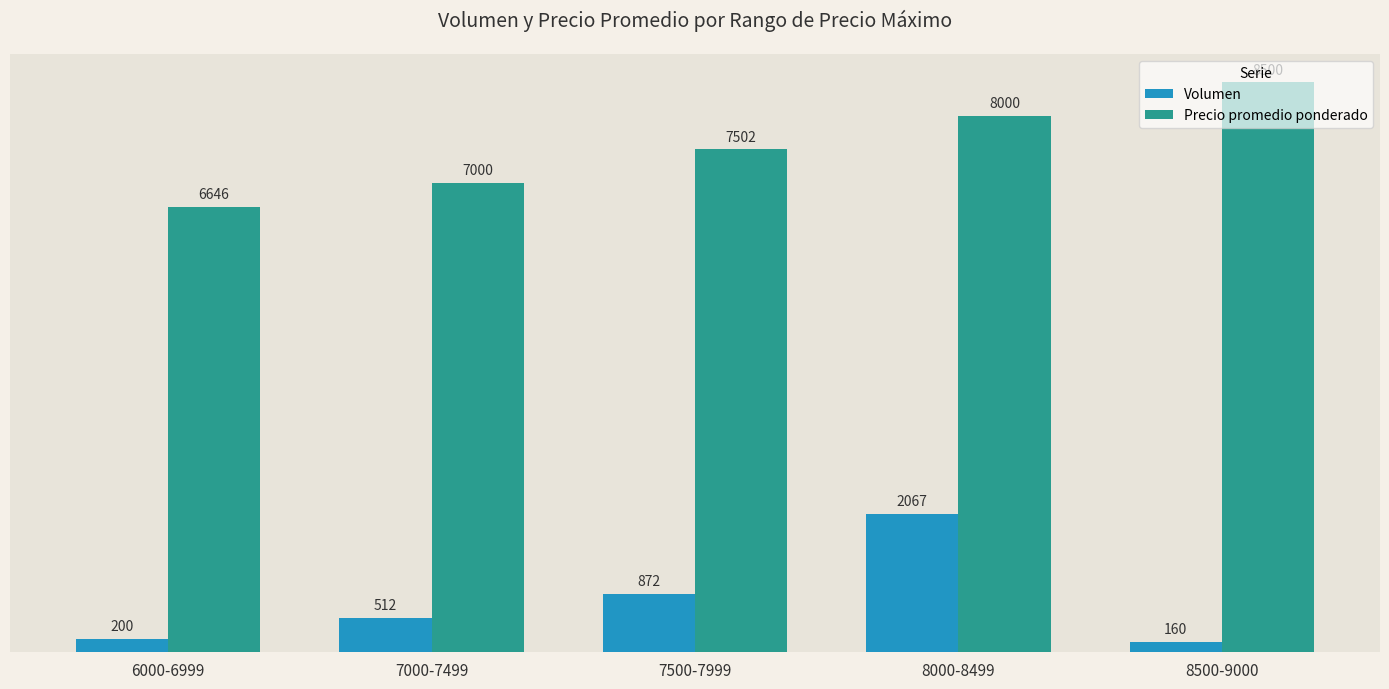

What is the label of the 2nd bar from the left?

7000-7499